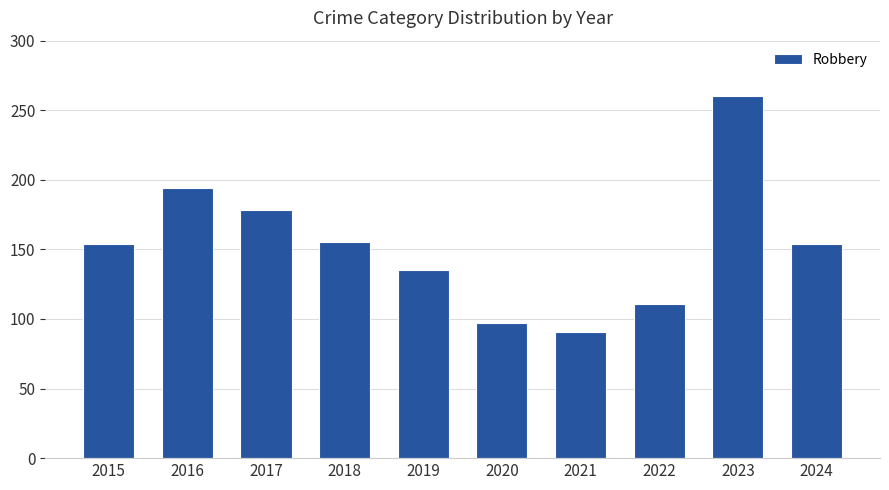

At which label is the value closest to 175?

2017